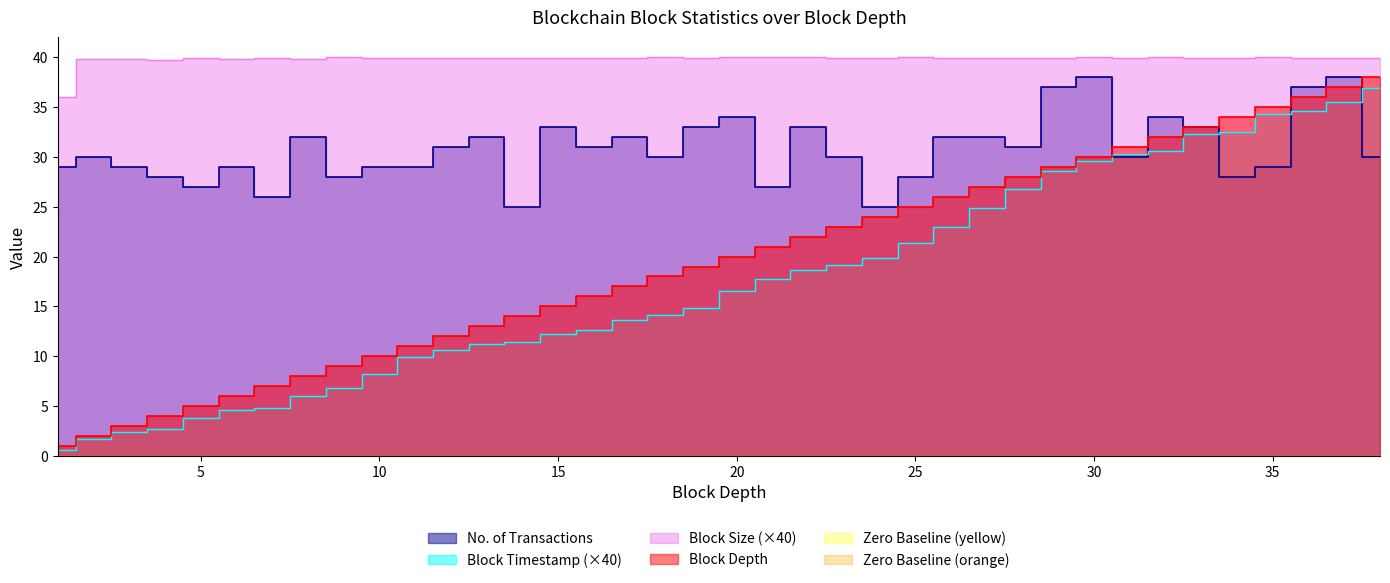

Read the No. of Transactions value at 25.

28.0